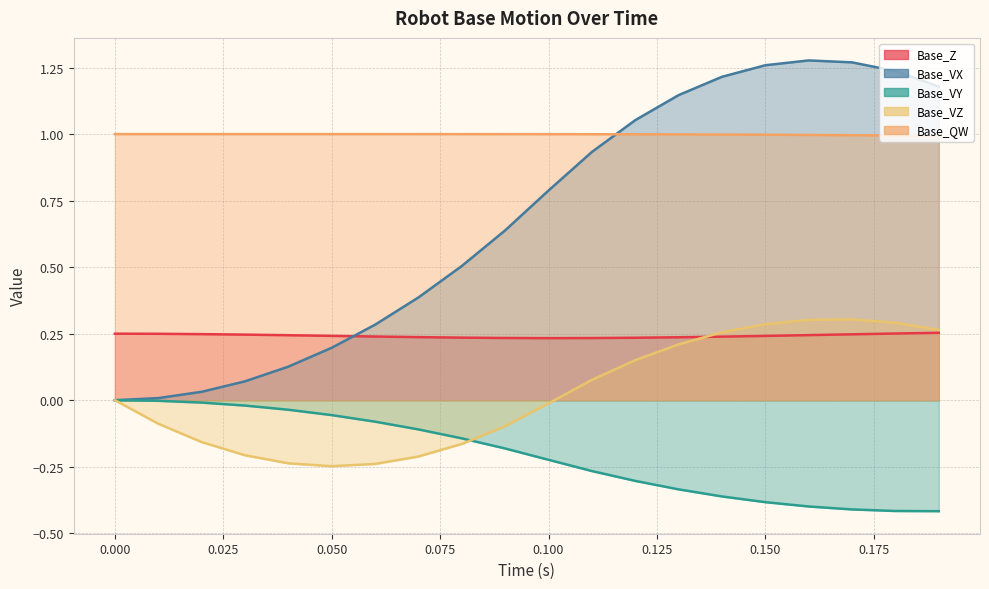

Reading left to right, transcribe all the data shown in this chart.

Base_Z: 0.0=0.2	0.01=0.2	0.02=0.2	0.03=0.2	0.04=0.2	0.05=0.2	0.06=0.2	0.07=0.2	0.08=0.2	0.09=0.2	0.1=0.2	0.11=0.2	0.12=0.2	0.13=0.2	0.14=0.2	0.15=0.2	0.16=0.2	0.17=0.2	0.18=0.3	0.19=0.3
Base_VX: 0.0=0.0	0.01=0.0	0.02=0.0	0.03=0.1	0.04=0.1	0.05=0.2	0.06=0.3	0.07=0.4	0.08=0.5	0.09=0.6	0.1=0.8	0.11=0.9	0.12=1.1	0.13=1.1	0.14=1.2	0.15=1.3	0.16=1.3	0.17=1.3	0.18=1.2	0.19=1.2
Base_VY: 0.0=0.0	0.01=-0.0	0.02=-0.0	0.03=-0.0	0.04=-0.0	0.05=-0.1	0.06=-0.1	0.07=-0.1	0.08=-0.1	0.09=-0.2	0.1=-0.2	0.11=-0.3	0.12=-0.3	0.13=-0.3	0.14=-0.4	0.15=-0.4	0.16=-0.4	0.17=-0.4	0.18=-0.4	0.19=-0.4
Base_VZ: 0.0=0.0	0.01=-0.1	0.02=-0.2	0.03=-0.2	0.04=-0.2	0.05=-0.2	0.06=-0.2	0.07=-0.2	0.08=-0.2	0.09=-0.1	0.1=-0.0	0.11=0.1	0.12=0.2	0.13=0.2	0.14=0.3	0.15=0.3	0.16=0.3	0.17=0.3	0.18=0.3	0.19=0.3
Base_QW: 0.0=1.0	0.01=1.0	0.02=1.0	0.03=1.0	0.04=1.0	0.05=1.0	0.06=1.0	0.07=1.0	0.08=1.0	0.09=1.0	0.1=1.0	0.11=1.0	0.12=1.0	0.13=1.0	0.14=1.0	0.15=1.0	0.16=1.0	0.17=1.0	0.18=1.0	0.19=1.0